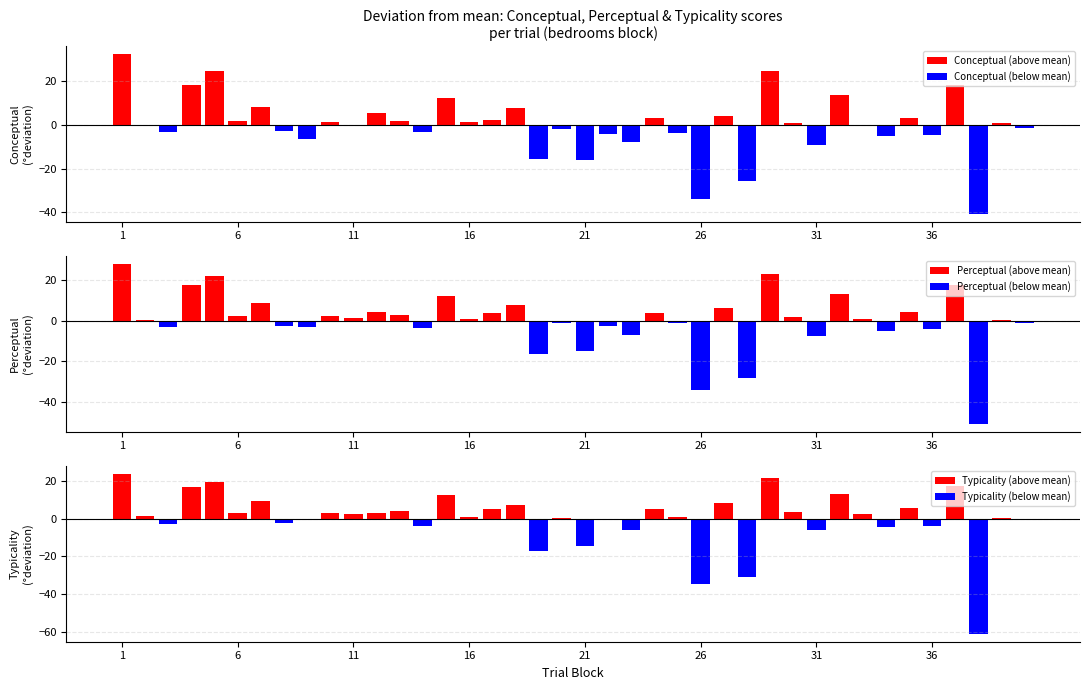

Is it true that perceptual equals 40.6 at 10?

False